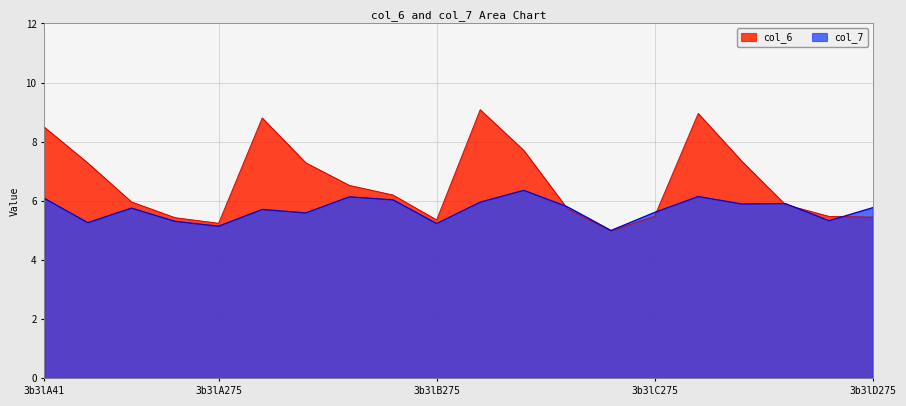

True or false: col_7 has more than 0 interior local peaks.

True